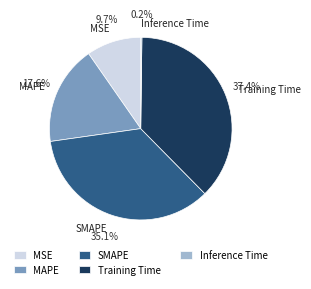

What is the ratio of the value at Training Time to the value at SMAPE?

1.1